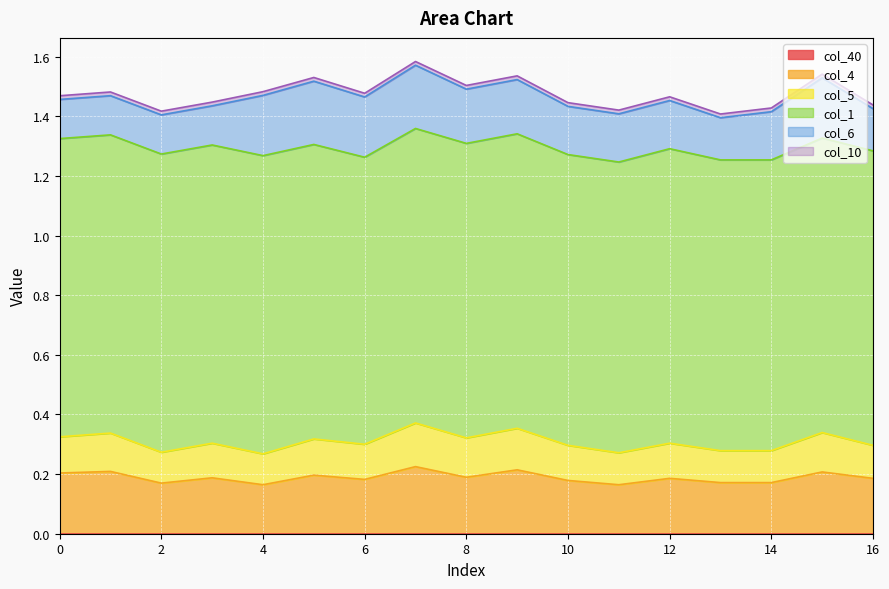

Which series has the largest range (max minus min)?

col_6